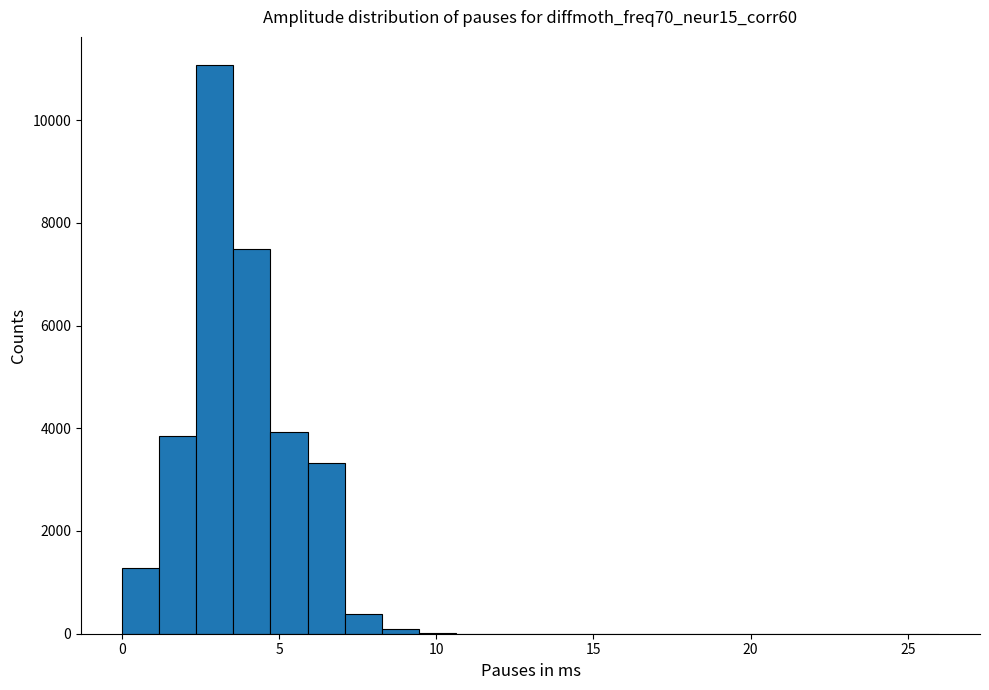

Read against the x-axis, roughly where is the centre of the tallest bar?

3.0